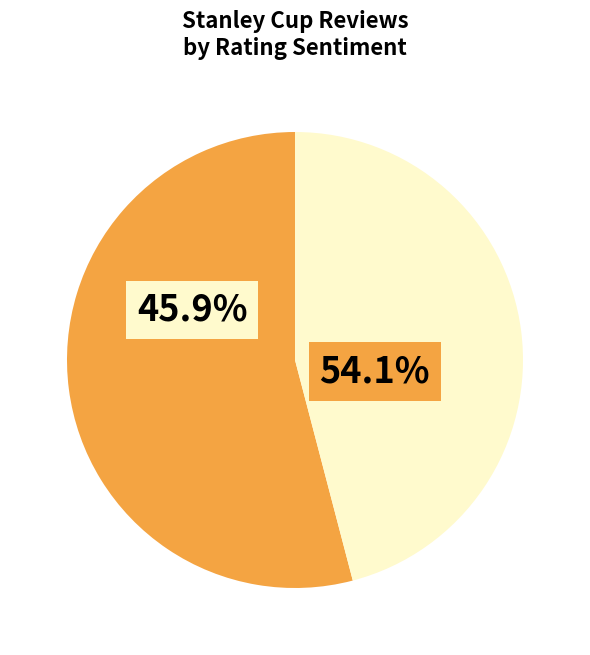

The Rating 4 slice represents 2% of the pie. True or false?

False